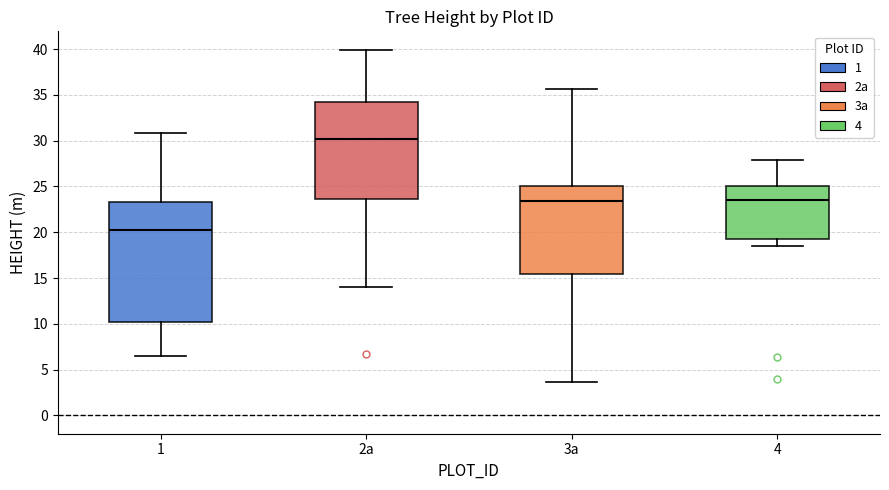

Reading left to right, read every box against the y-axis: the position of its median line, the range the box covers, and the ends of its whiskers. The values are not printed on the chart, so give them approximately, as read against the axis.

1: median 20.0, box 10.0 to 23.5, whiskers 6.5 to 31.0
2a: median 30.0, box 23.5 to 34.5, whiskers 14.0 to 40.0
3a: median 23.5, box 15.5 to 25.0, whiskers 3.5 to 35.5
4: median 23.5, box 19.0 to 25.0, whiskers 18.5 to 28.0